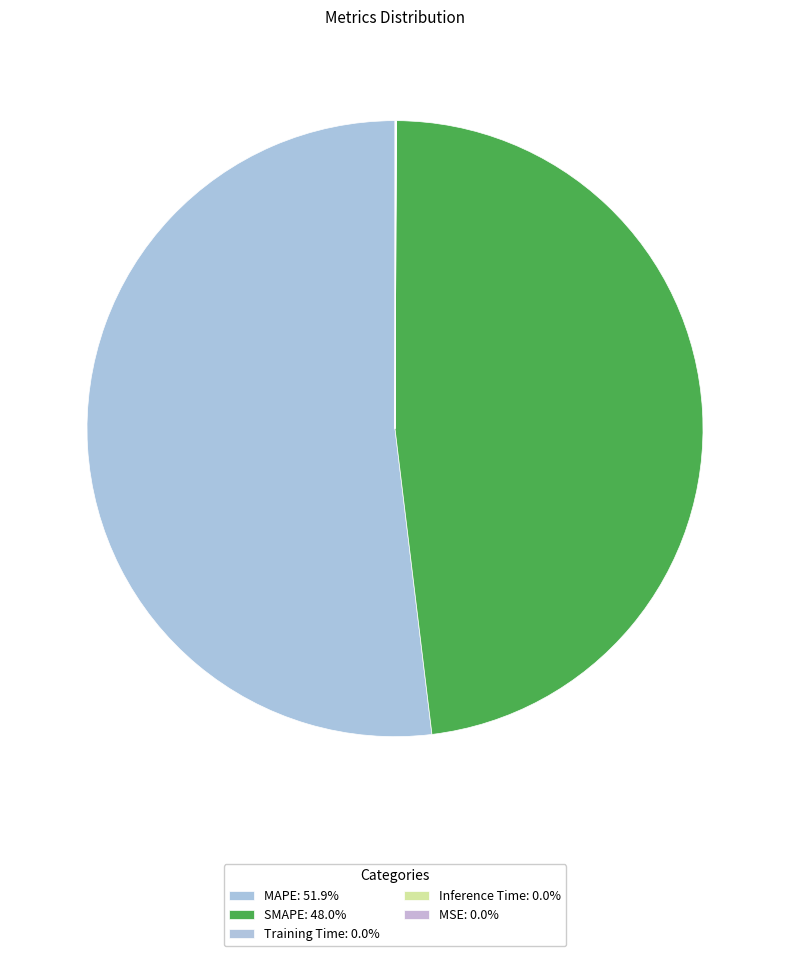

What is the total percentage of MAPE and Training Time?

51.9%